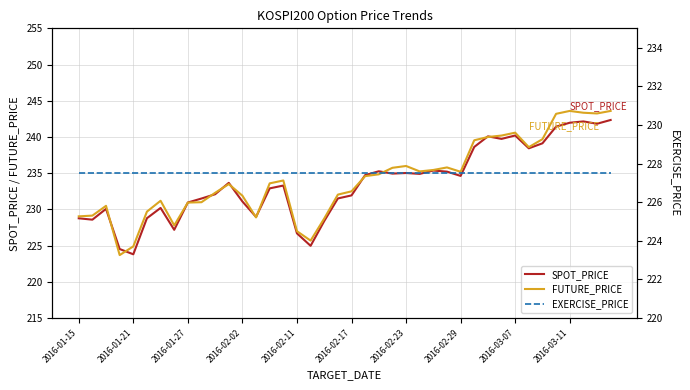

Reading right to left, what are all the values shown in this chart?

SPOT_PRICE: 242.3	241.8	242.2	242.0	241.4	239.1	238.4	240.2	239.7	240.1	238.6	234.6	235.2	235.4	234.9	235.0	234.9	235.3	234.7	231.9	231.5	228.4	225.0	226.7	233.3	232.9	229.0	231.1	233.7	232.1	231.5	231.0	227.2	230.2	228.8	223.8	224.5	230.1	228.6	228.8
FUTURE_PRICE: 243.6	243.2	243.3	243.6	243.2	239.7	238.6	240.6	240.2	240.0	239.6	235.2	235.8	235.4	235.2	236.0	235.8	234.8	234.6	232.5	232.1	228.8	225.7	227.0	234.0	233.6	228.9	231.9	233.5	232.3	231.0	230.9	227.8	231.2	229.7	224.9	223.7	230.5	229.2	229.1
EXERCISE_PRICE: 227.5	227.5	227.5	227.5	227.5	227.5	227.5	227.5	227.5	227.5	227.5	227.5	227.5	227.5	227.5	227.5	227.5	227.5	227.5	227.5	227.5	227.5	227.5	227.5	227.5	227.5	227.5	227.5	227.5	227.5	227.5	227.5	227.5	227.5	227.5	227.5	227.5	227.5	227.5	227.5